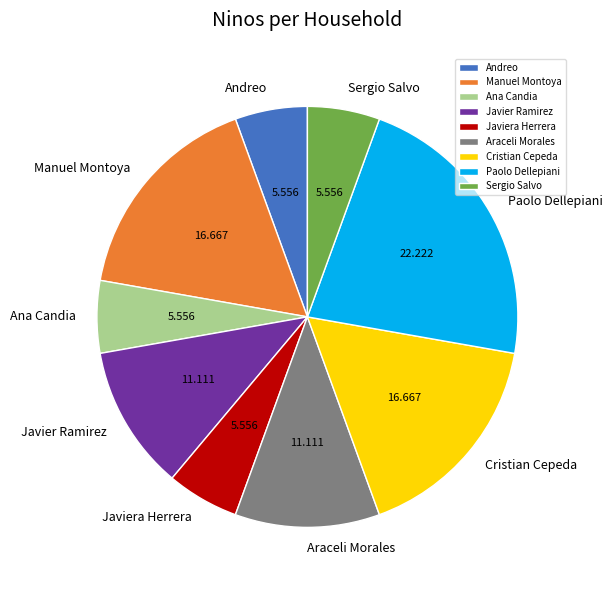

Which category has the biggest portion of the pie?

Paolo Dellepiani